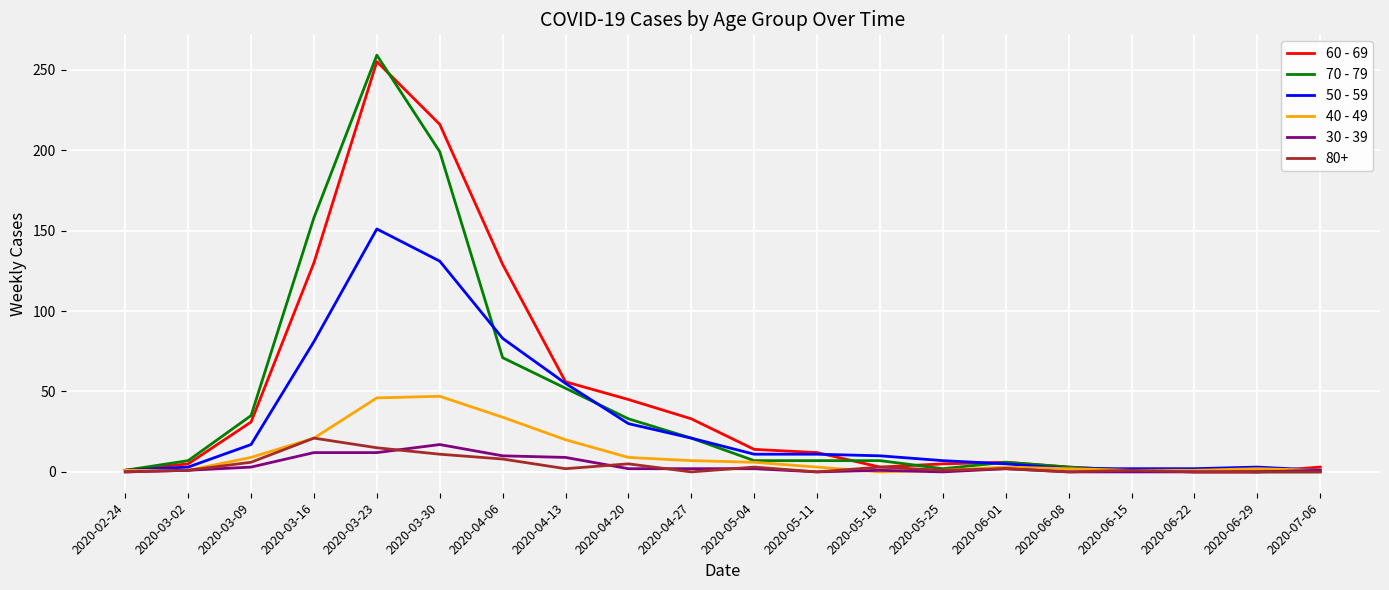

Is the value of 50 - 59 at 2020-05-18 greater than the value of 30 - 39 at 2020-02-24?

Yes